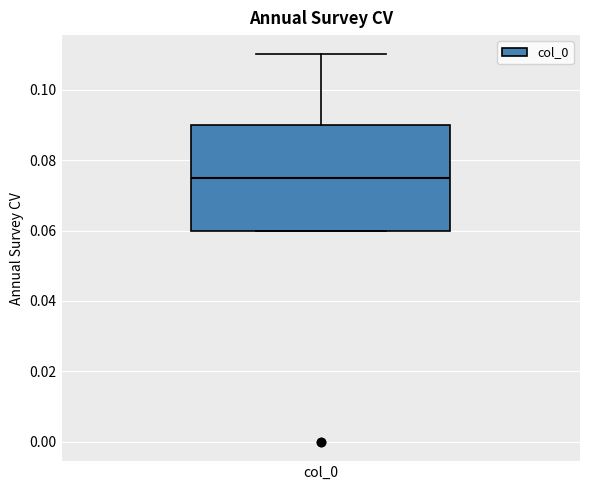

Transcribe this box plot: give where the median line is, the range the box spans, and where the two whiskers end, as read against the y-axis. The values are not printed on the chart, so give them approximately, as read against the axis.

median 0.076, box 0.060 to 0.090, whiskers 0.060 to 0.110